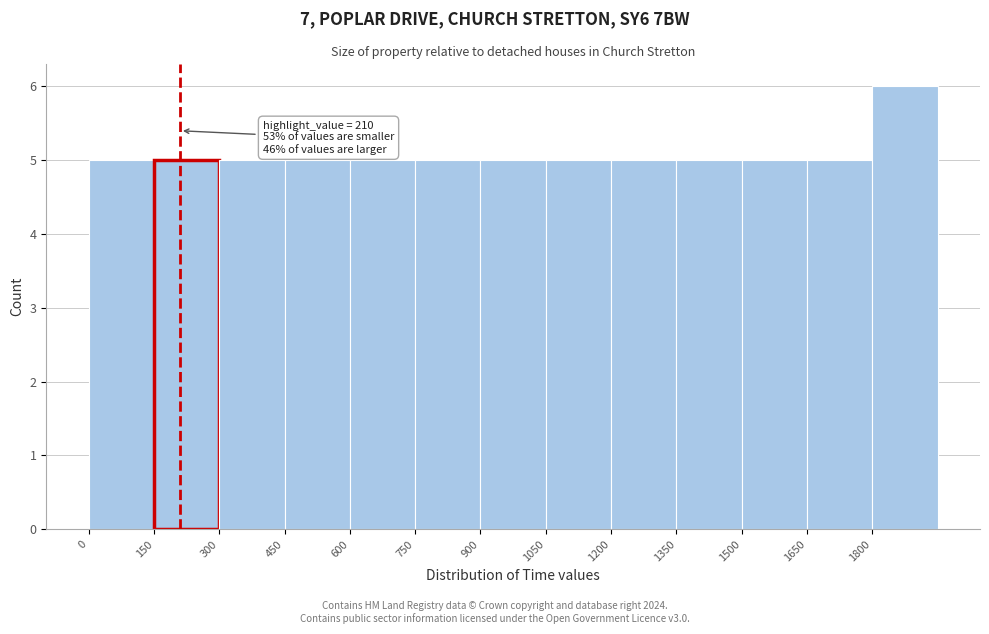

Which range on the x-axis has the tallest bar?

1800 to 1950